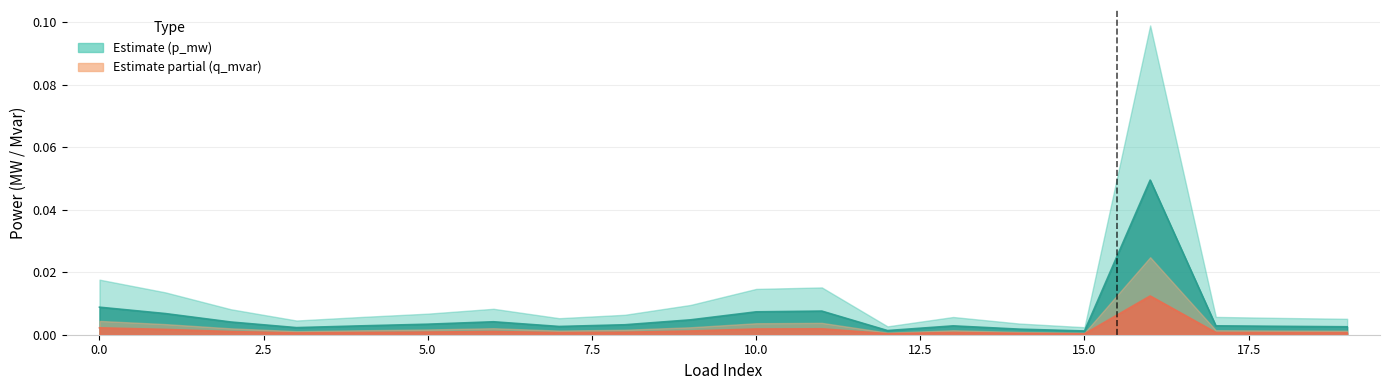

True or false: q_mvar has a value of 0.0 at 10.

True